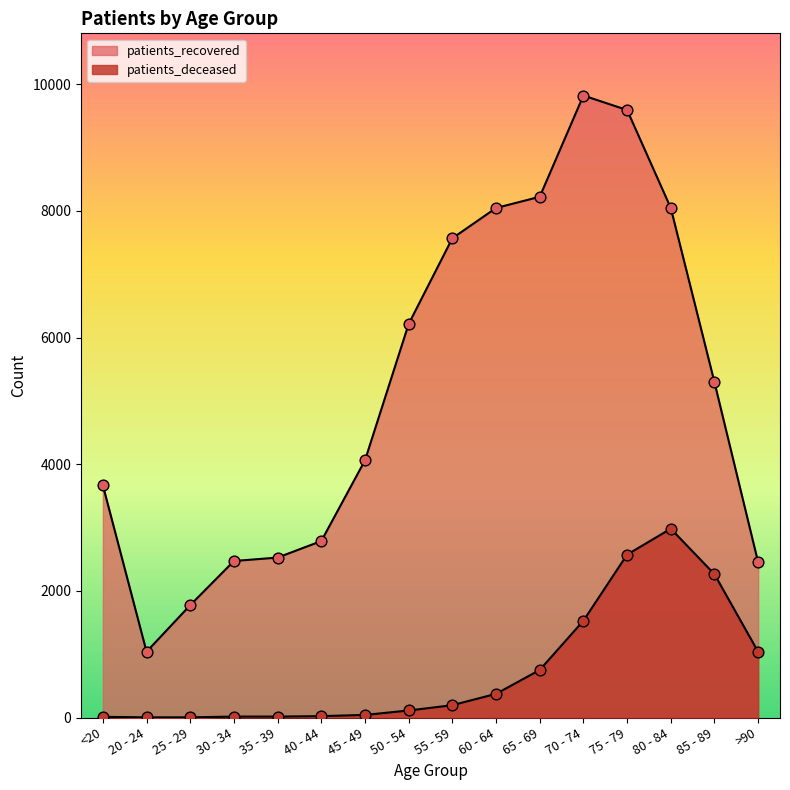

Which series reaches the maximum Y coordinate?

patients_recovered